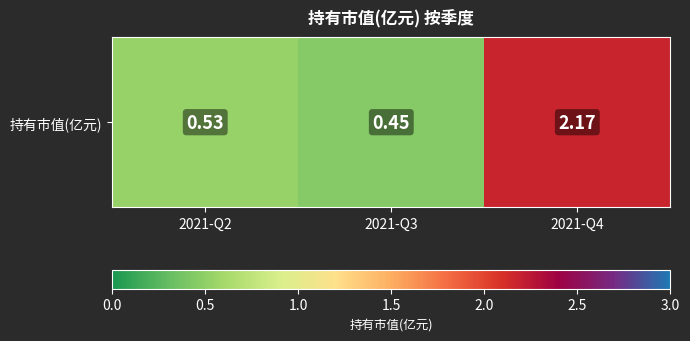

List the labels in order of value, smallest first.

2021-Q3, 2021-Q2, 2021-Q4